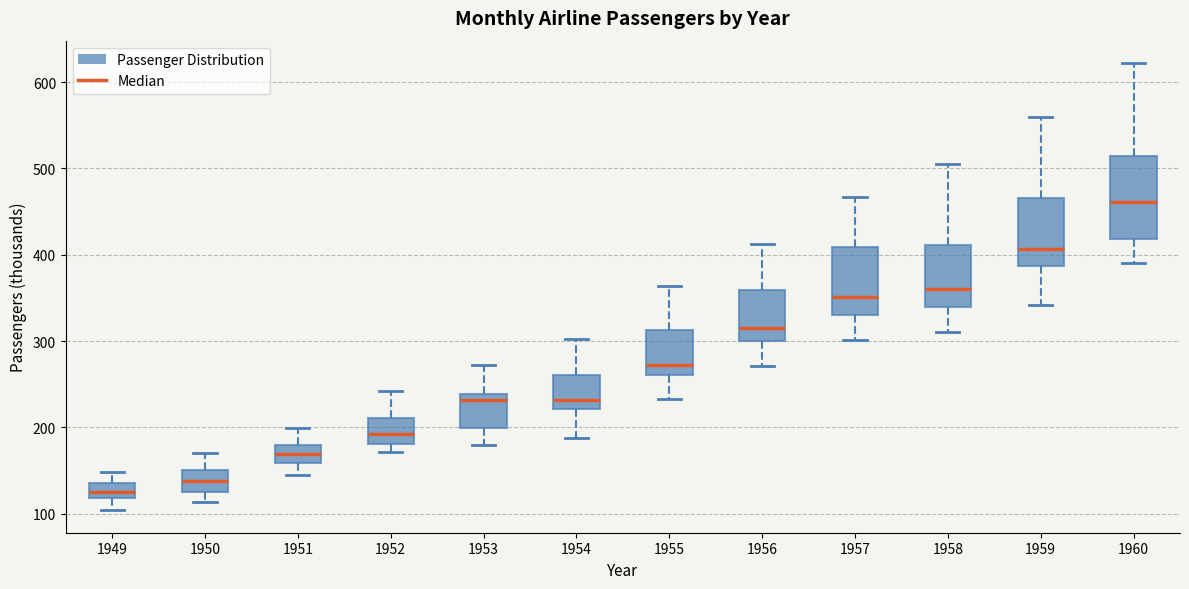

Reading left to right, read every box against the y-axis: the position of its median line, the range the box covers, and the ends of its whiskers. The values are not printed on the chart, so give them approximately, as read against the axis.

1949: median 130, box 120 to 140, whiskers 100 to 150
1950: median 140, box 130 to 150, whiskers 110 to 170
1951: median 170, box 160 to 180, whiskers 150 to 200
1952: median 190, box 180 to 210, whiskers 170 to 240
1953: median 230, box 200 to 240, whiskers 180 to 270
1954: median 230, box 220 to 260, whiskers 190 to 300
1955: median 270, box 260 to 310, whiskers 230 to 360
1956: median 320, box 300 to 360, whiskers 270 to 410
1957: median 350, box 330 to 410, whiskers 300 to 470
1958: median 360, box 340 to 410, whiskers 310 to 510
1959: median 410, box 390 to 470, whiskers 340 to 560
1960: median 460, box 420 to 510, whiskers 390 to 620